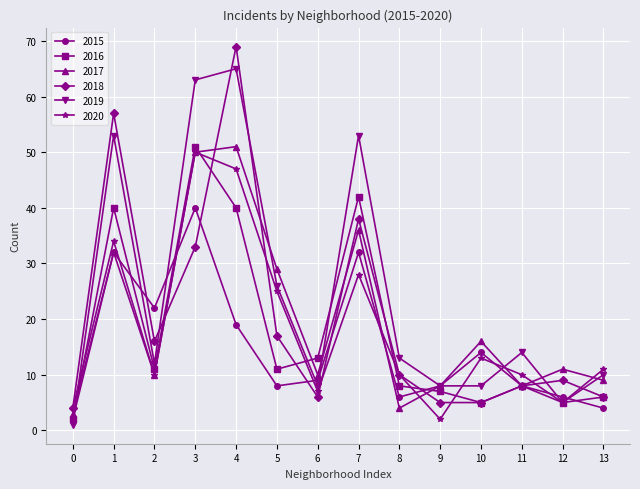

Which series has the widest spread of values?

2018